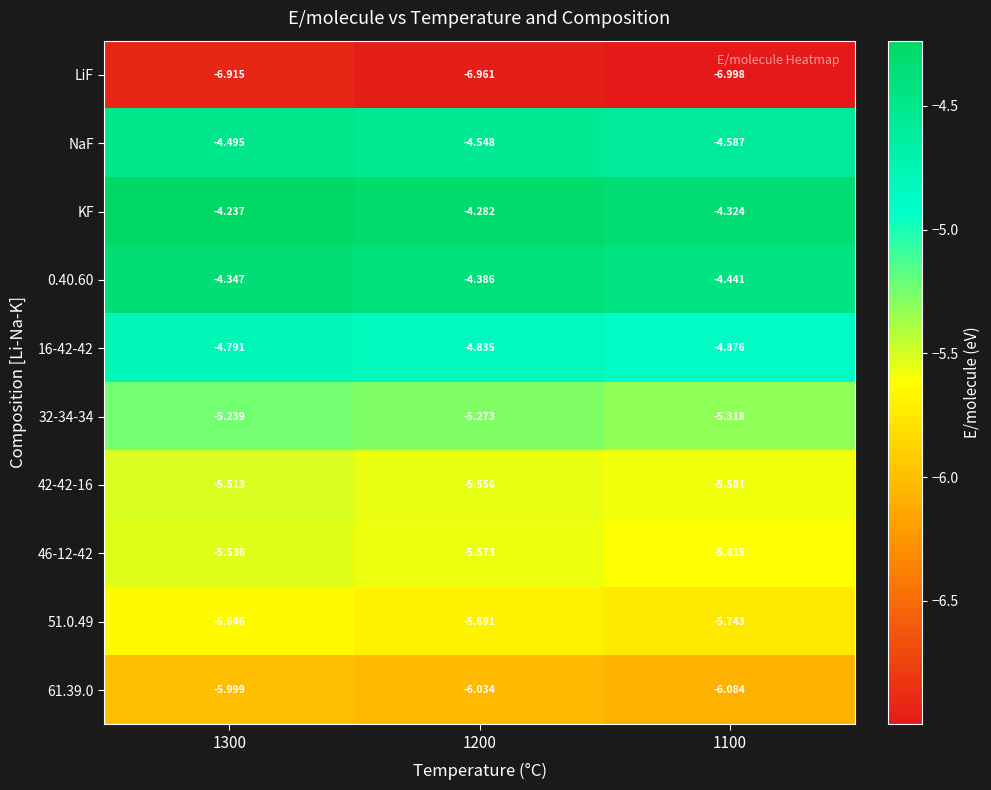

Which series has the largest total across all categories?

KF